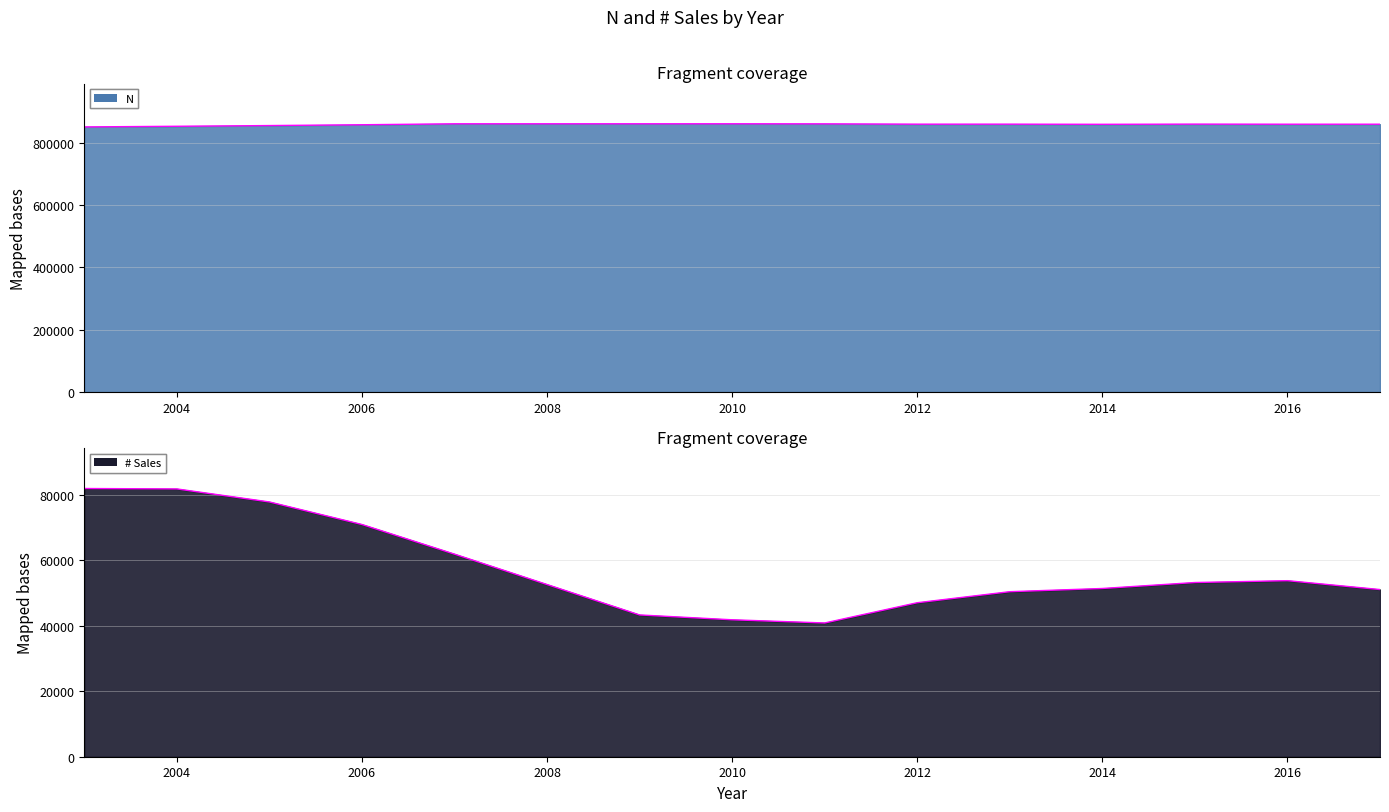

What is the value of the # Sales point at the 12th from the left?

53208